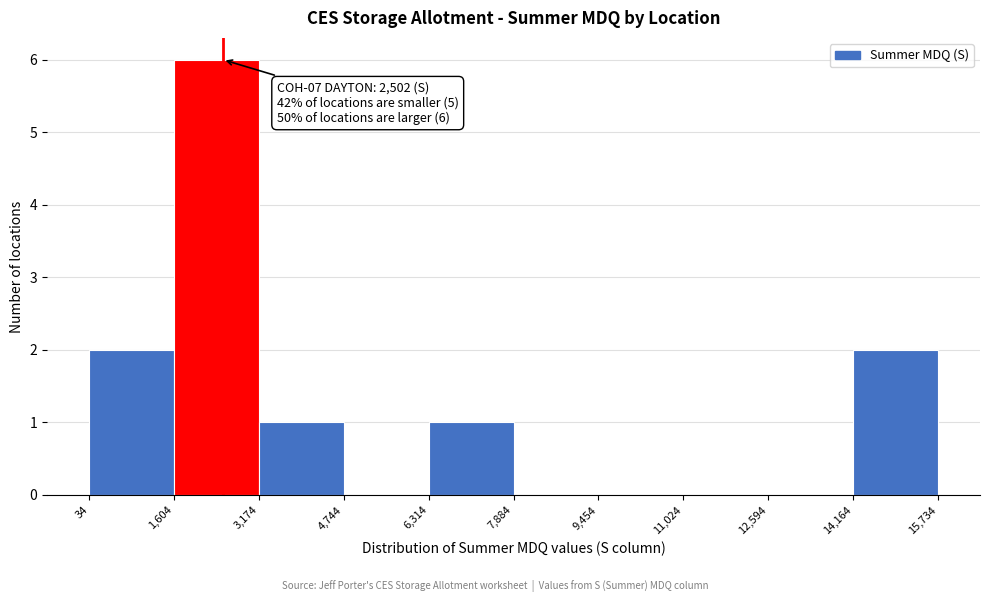

Which range on the x-axis has the tallest bar?

1,604 to 3,174